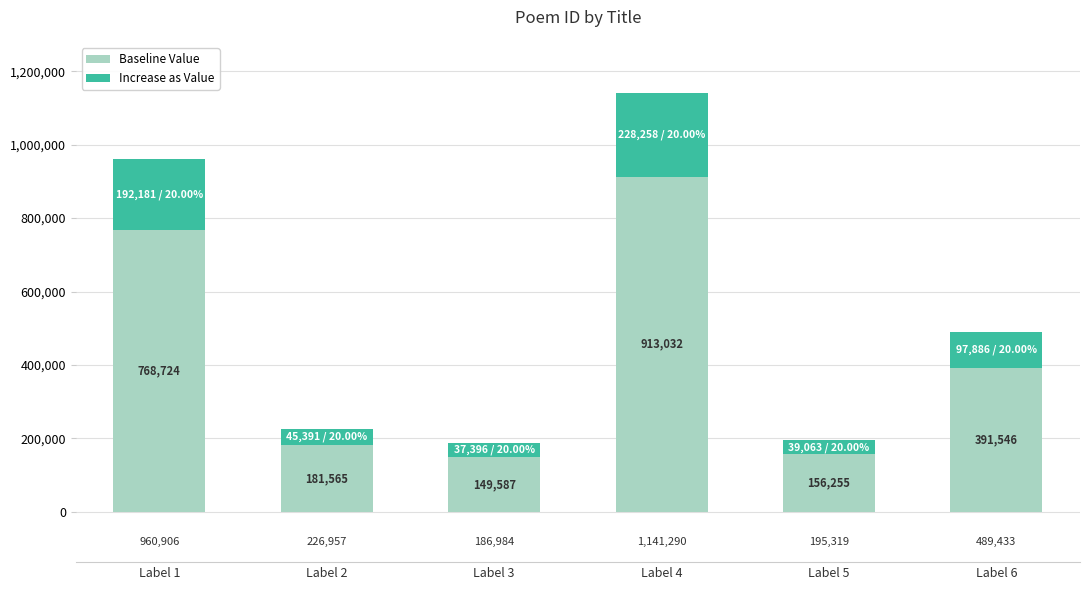

At which label does Baseline Value reach its minimum?

Label 3